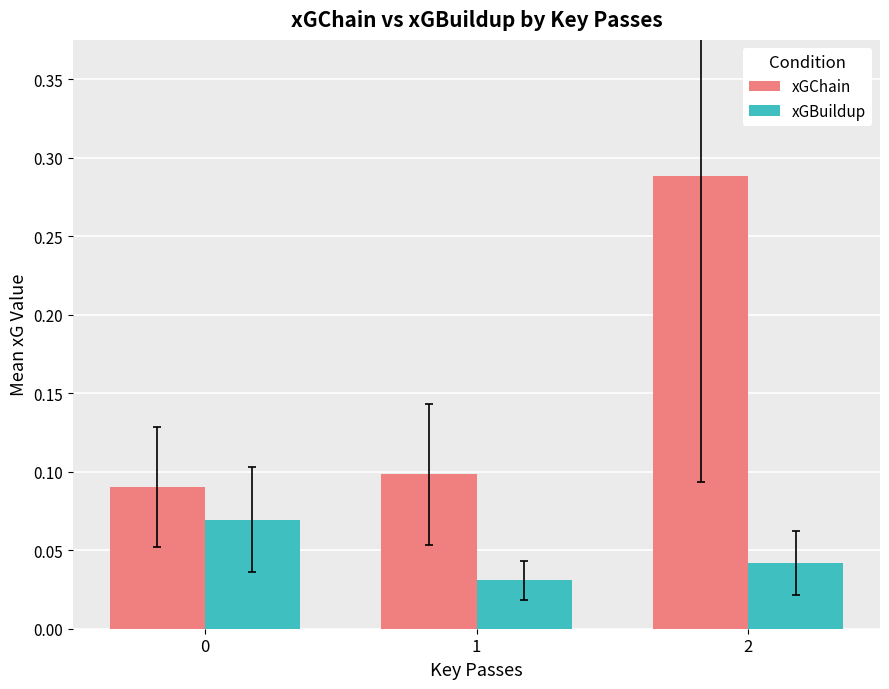

How many groups of bars are there?

3